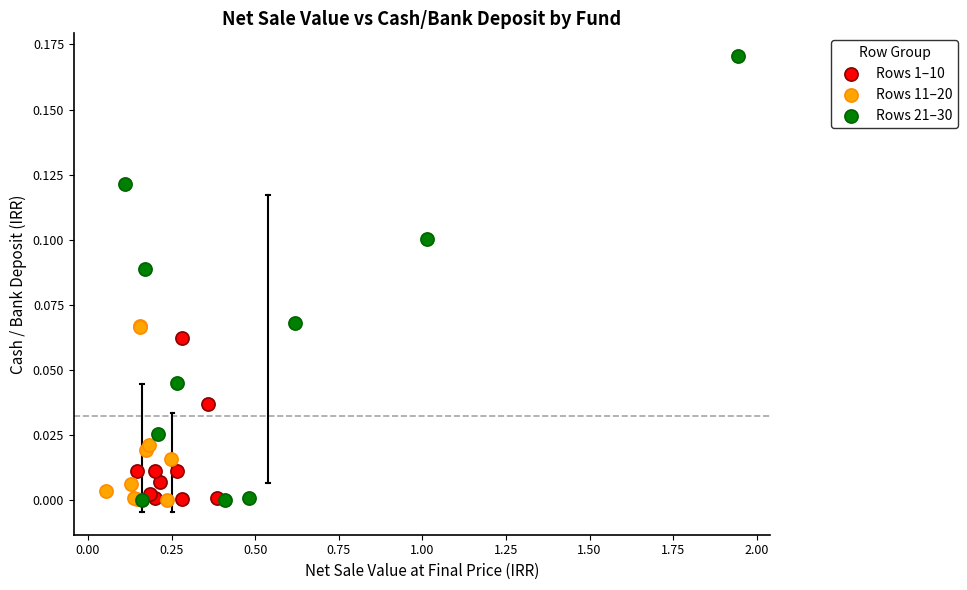

Which series reaches the maximum Y coordinate?

Rows 21–30